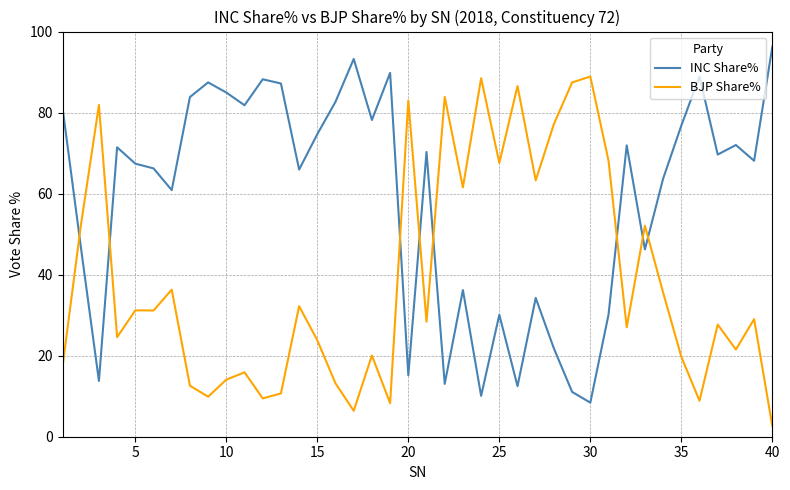

True or false: INC Share% and BJP Share% cross at least once.

True